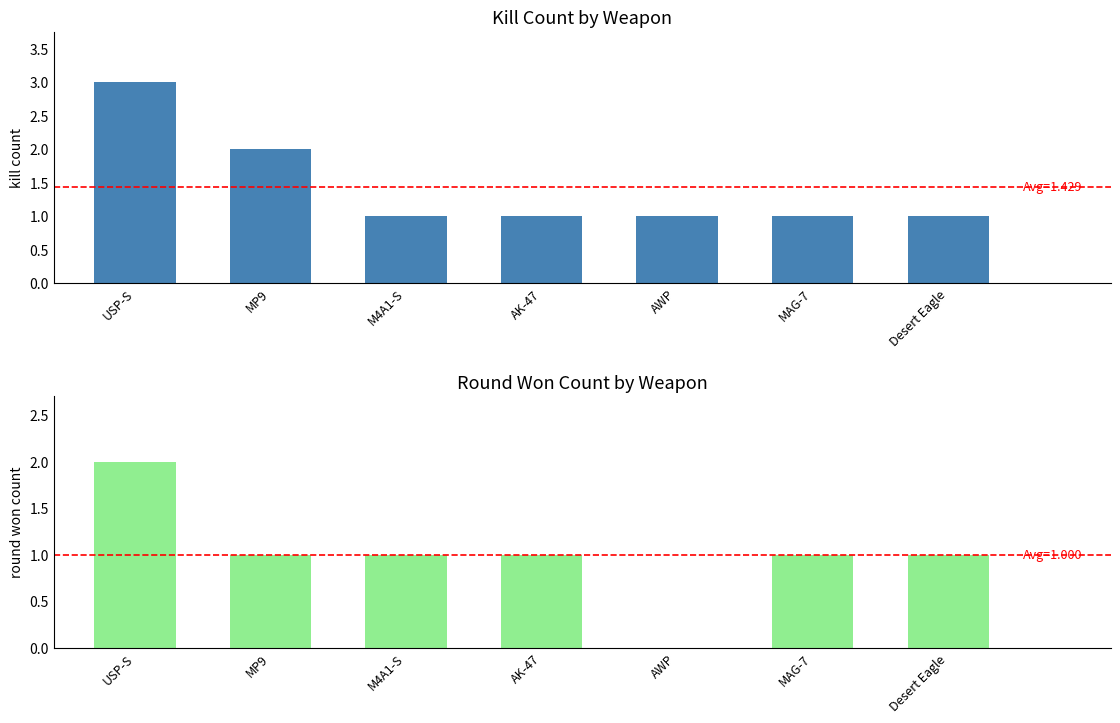

True or false: Round Won Count has a value of 1 at M4A1-S.

False